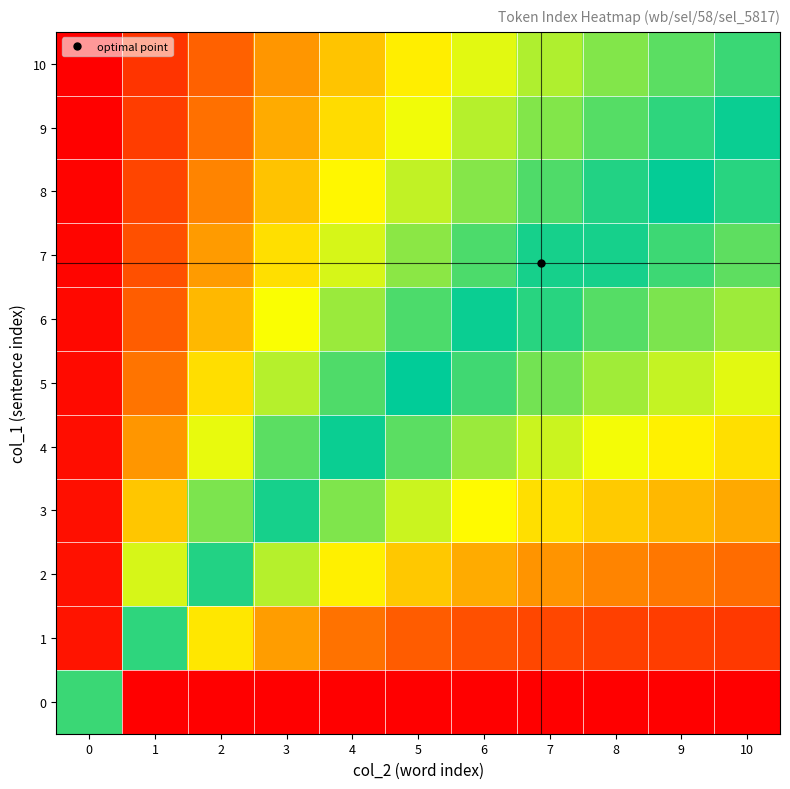

Which category has the lowest value across all series?

1